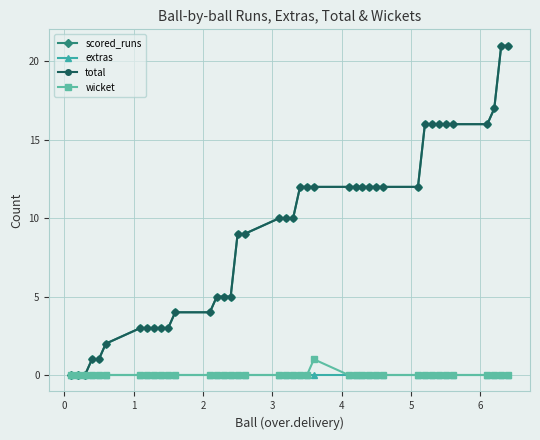

Is this an area chart (filled region under the line)?

No